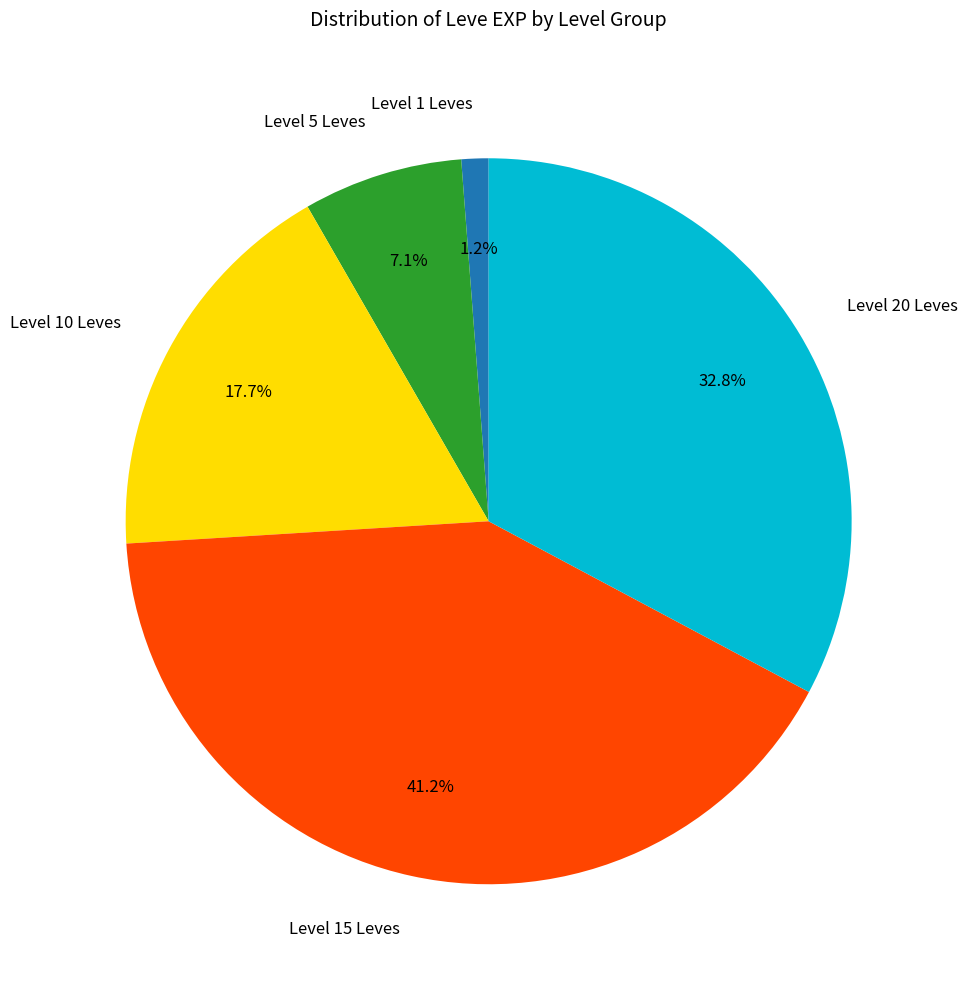

What portion of the pie excludes Level 20 Leves?

67.2%